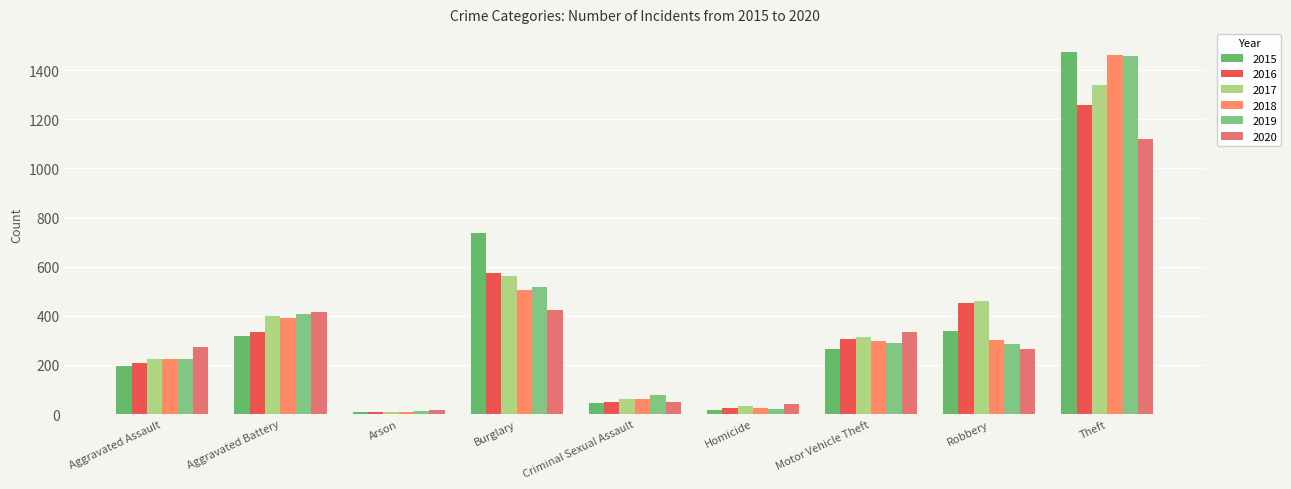

How many groups of bars are there?

9